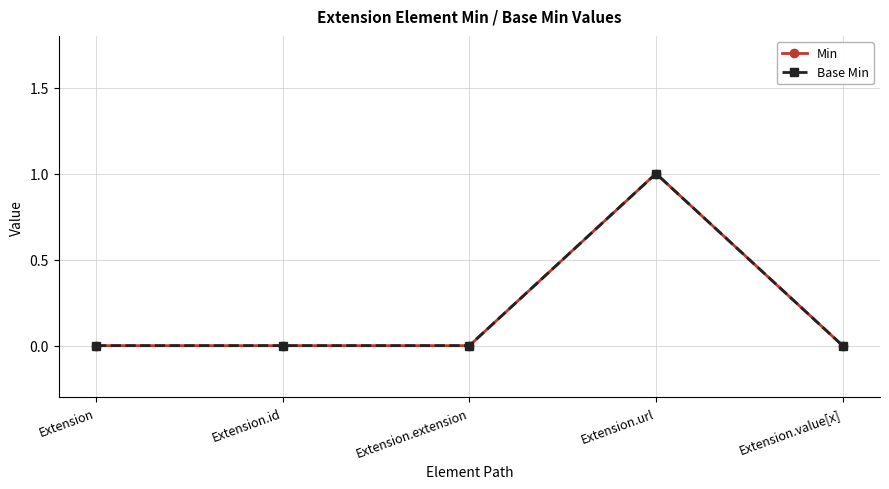

Does the chart have visible grid lines?

Yes